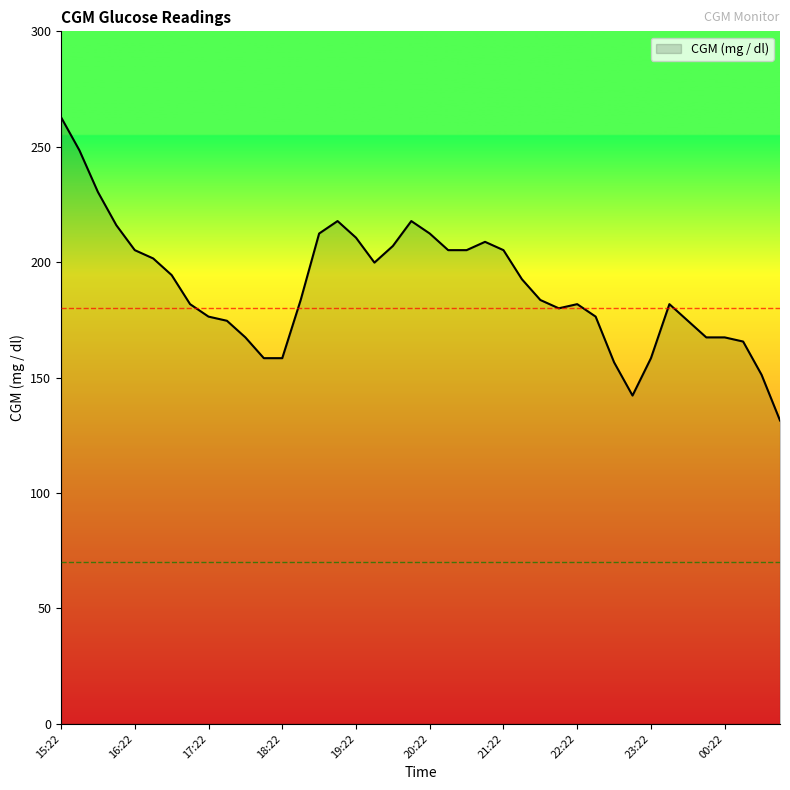

What is the smallest value displayed?

131.4